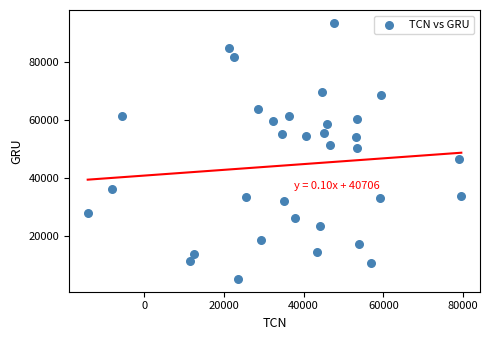

What is the range of X values (max minus min)?

93864.7